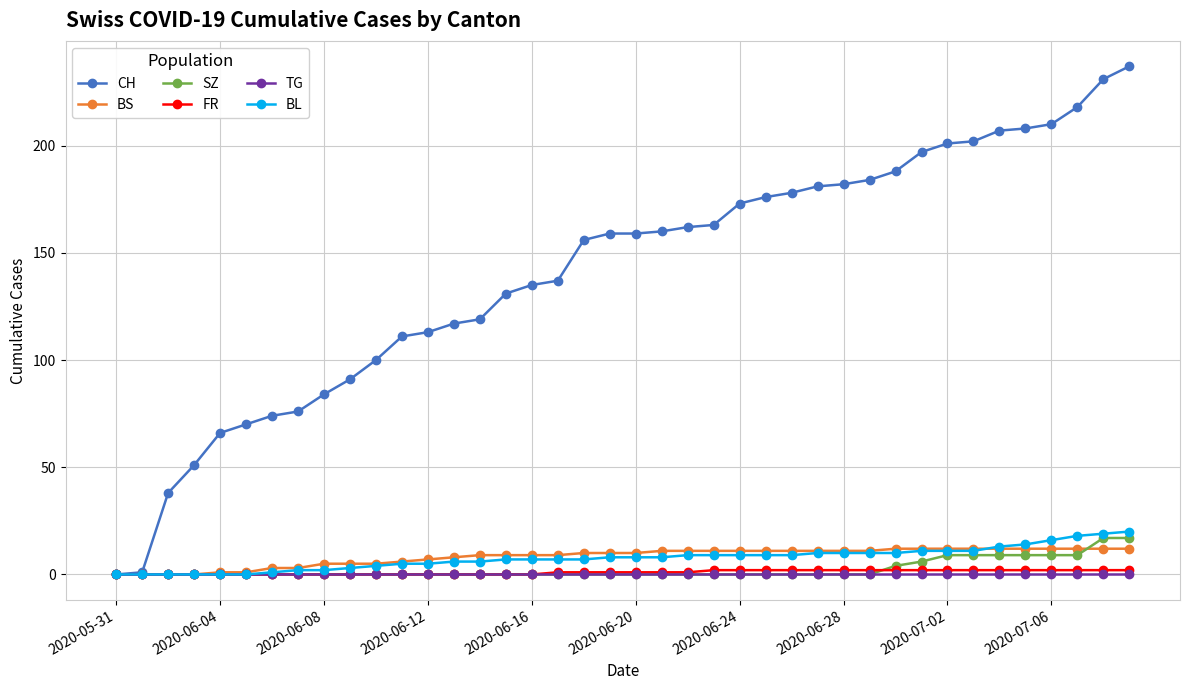

Which series has the largest total across all categories?

CH